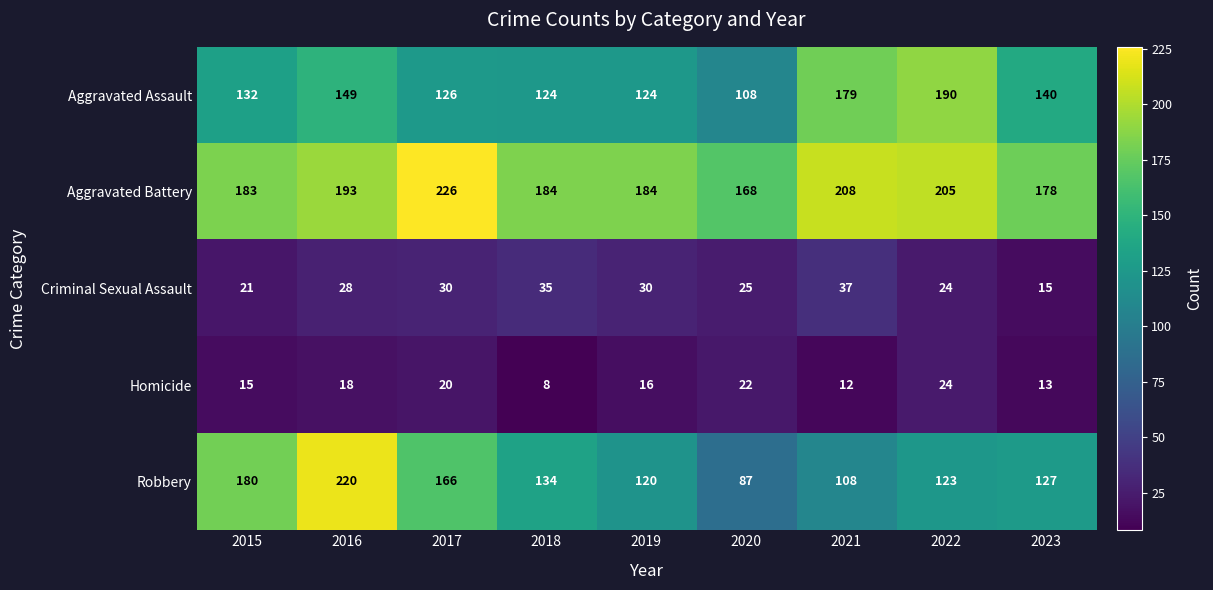

What is the difference between the Robbery values at 2020 and 2021?

21